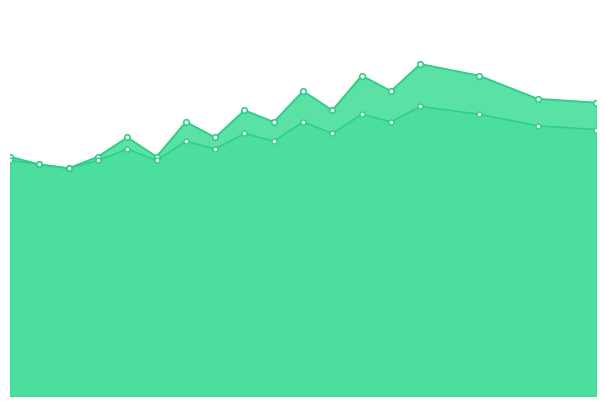

What is the value of the col_2_line point at the 11th from the left?

71